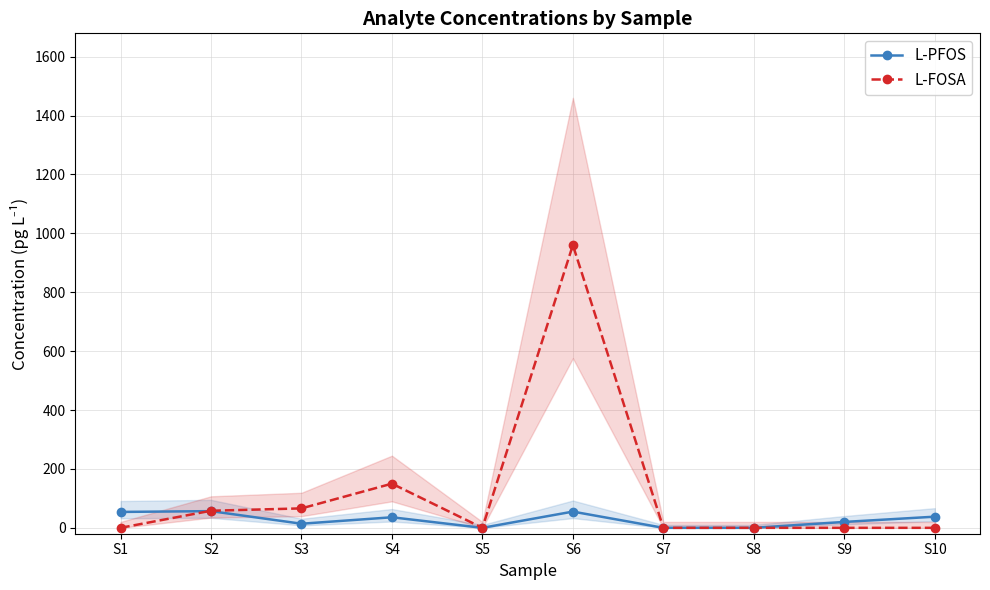

How many data points in L-FOSA are above 0?

4